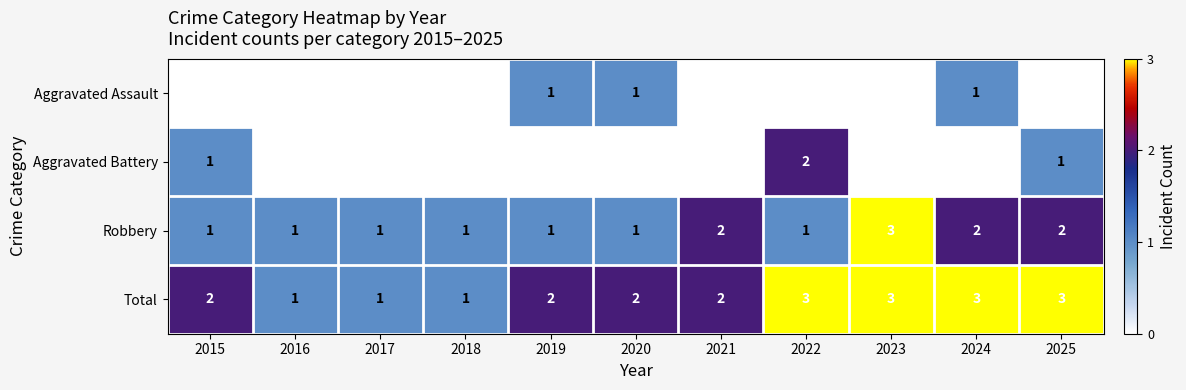

How many Total values are between 1 and 3?

11